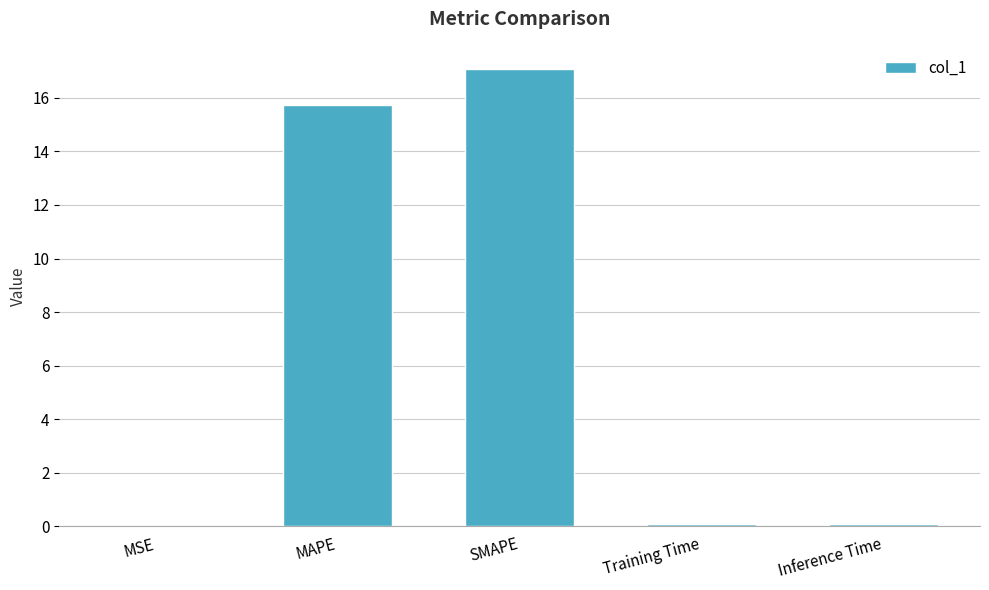

The chart shows a value of 15.7 at MAPE. True or false?

True